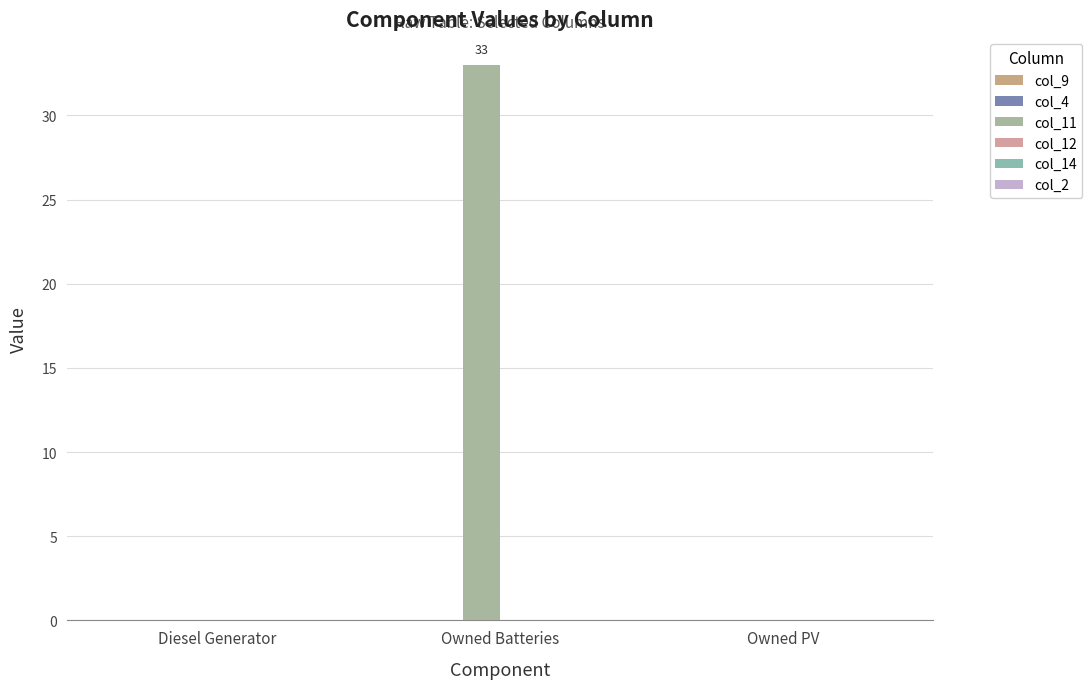

Reading left to right, extract all data points from this chart.

col_9: 0	0	0
col_4: 0	0	0
col_11: 0	33	0
col_12: 0	0	0
col_14: 0	0	0
col_2: 0	0	0